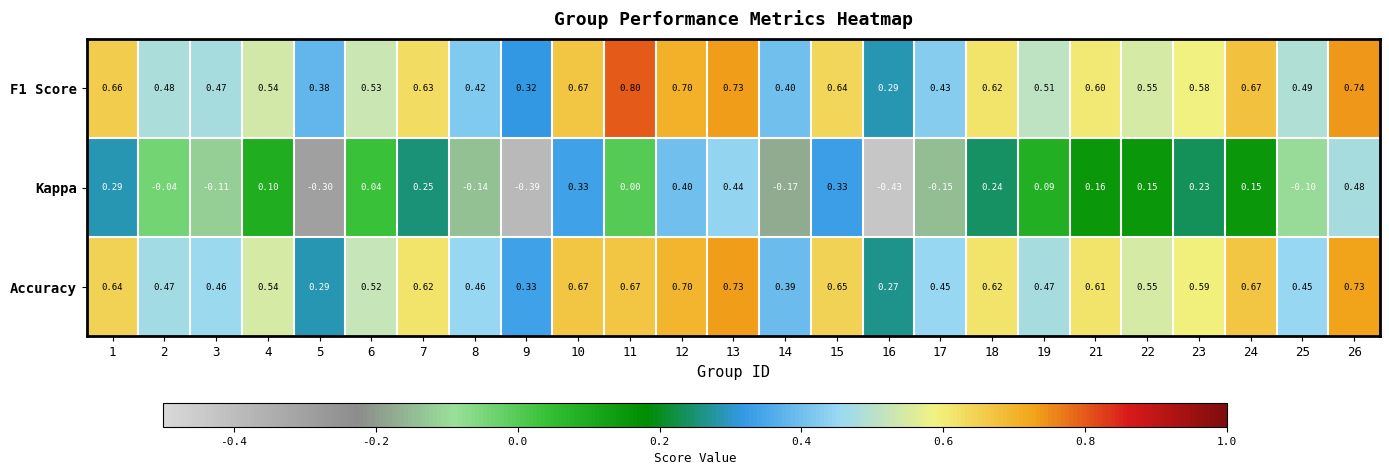

Which series has the largest range (max minus min)?

Kappa